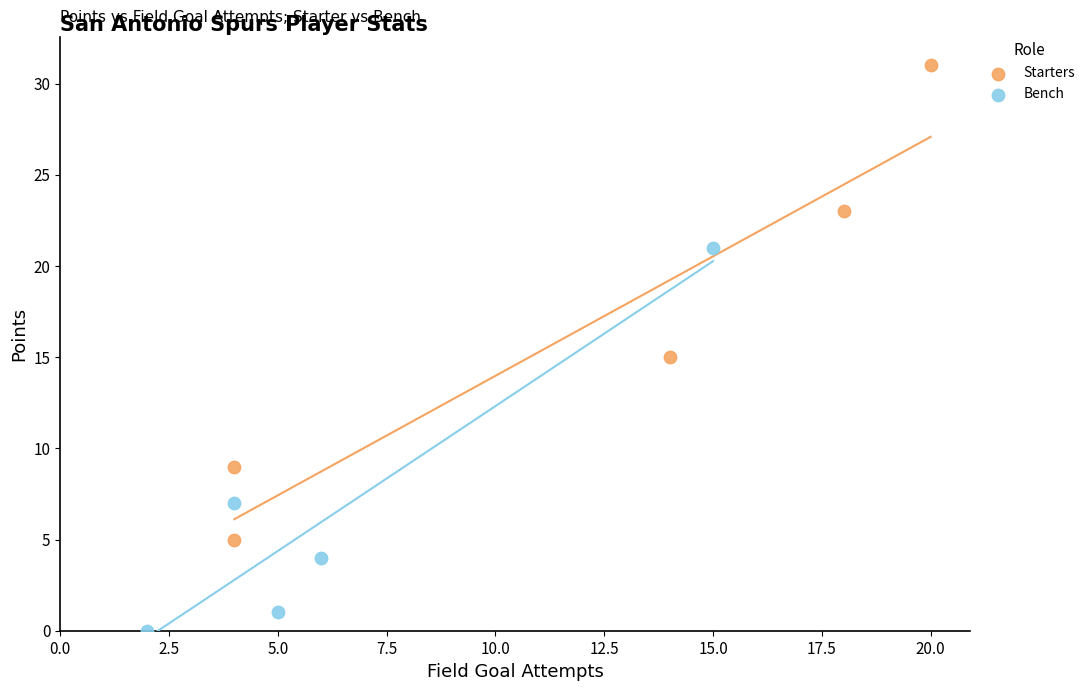

Which series contains the lowest Y value?

Bench